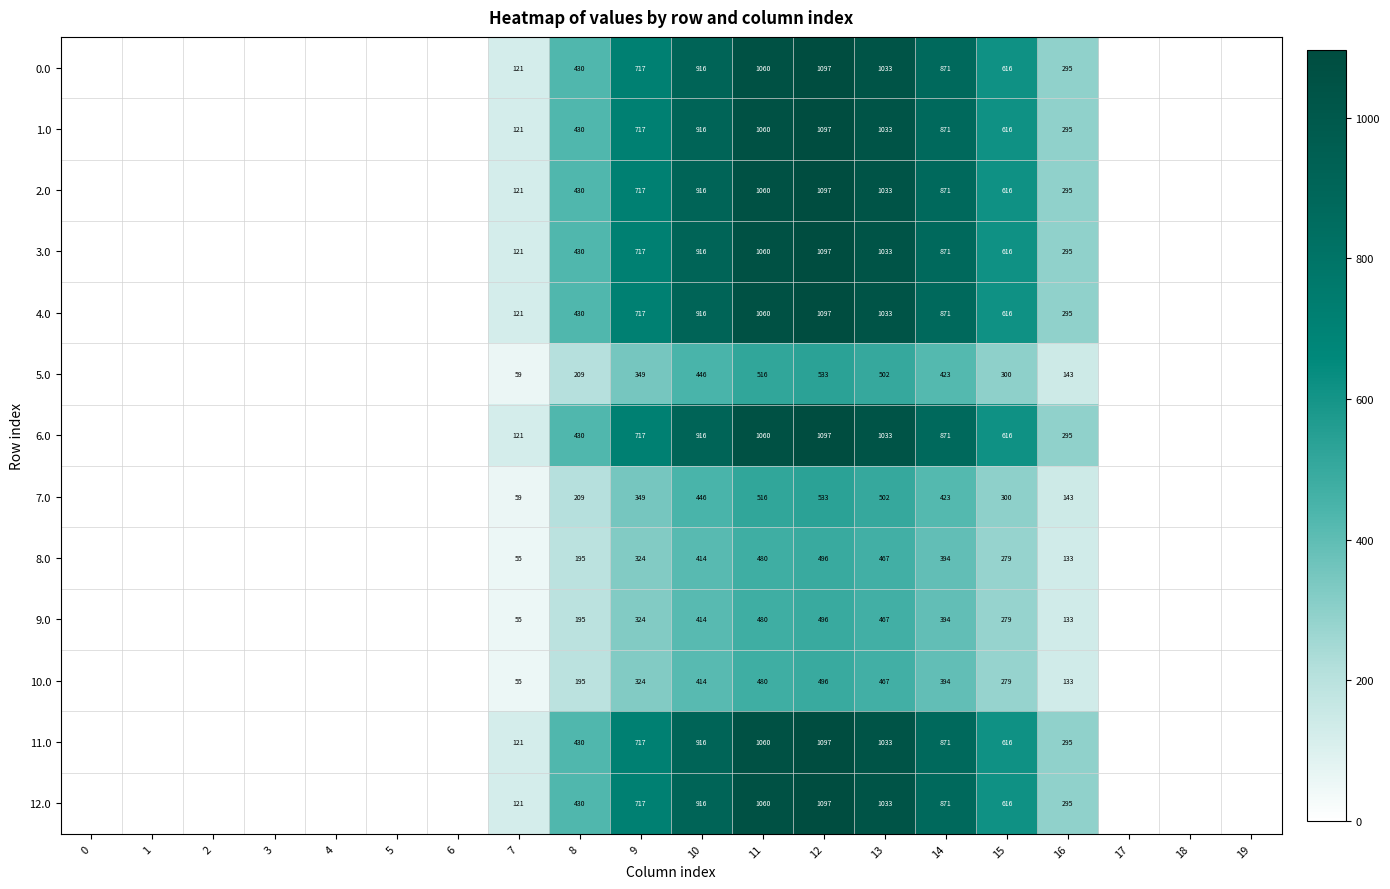

True or false: 8.0 has a value of -228.0 at 4.

False